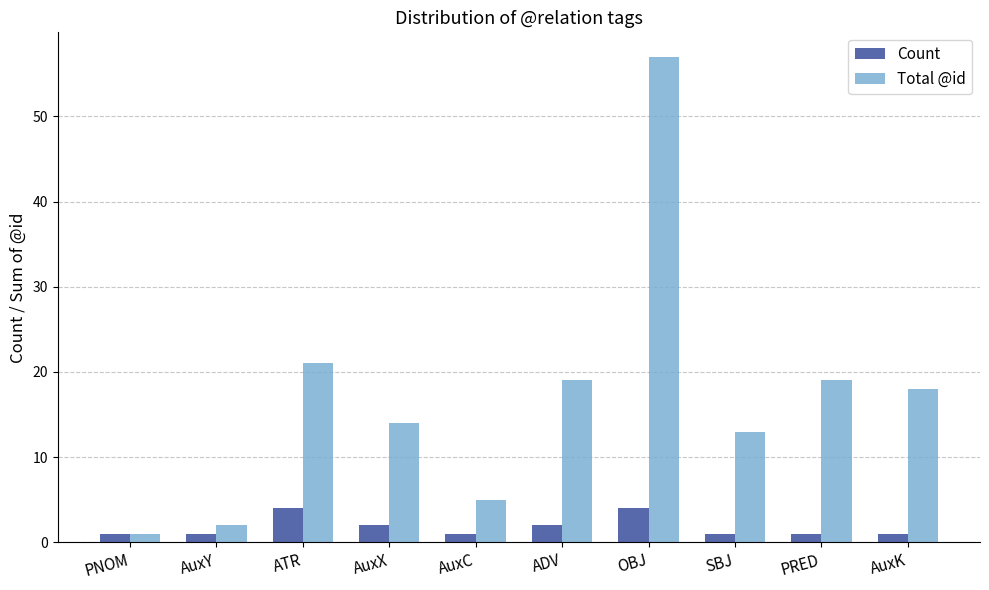

What are all the series names shown in the legend?

Count, Total @id